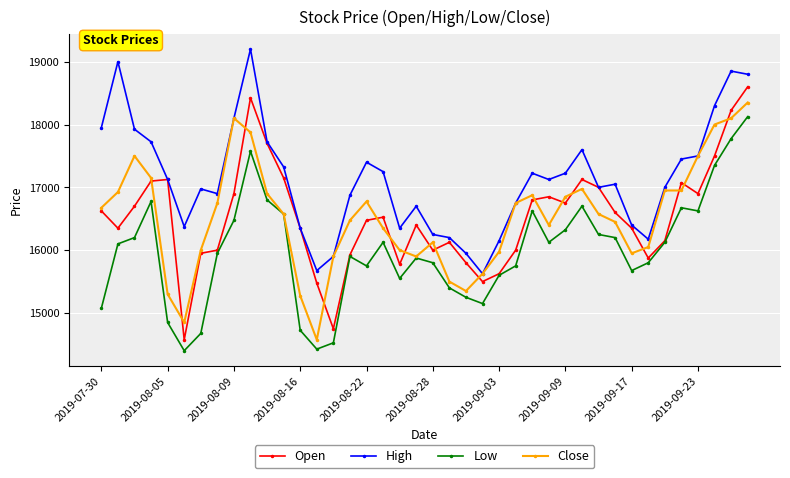

Which series has the largest range (max minus min)?

Open